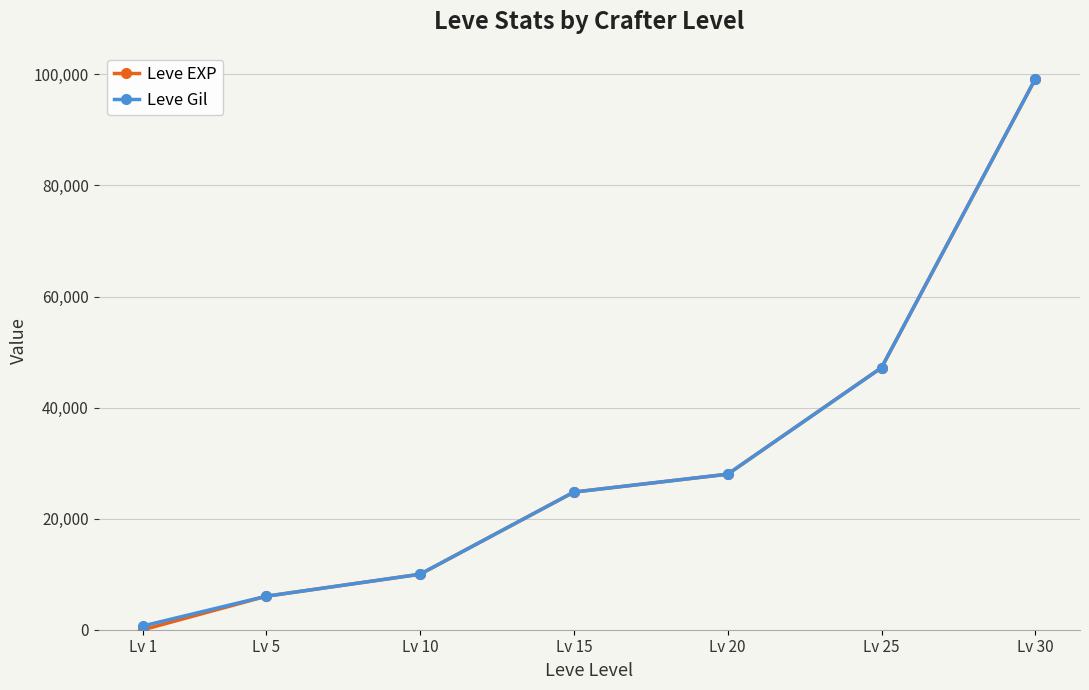

The value of Leve EXP at Lv 30 is 141956. True or false?

False